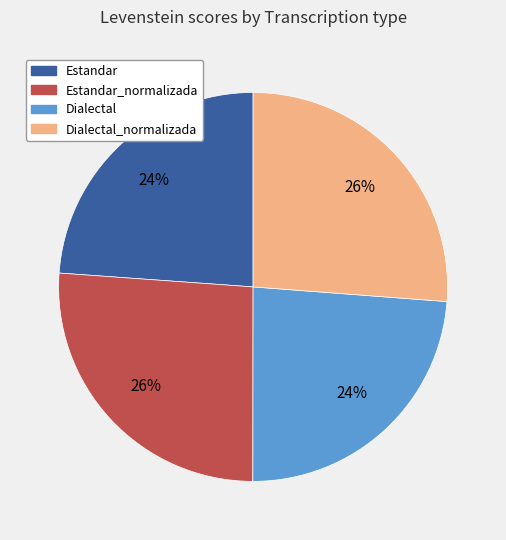

Does any single category account for the majority?

No